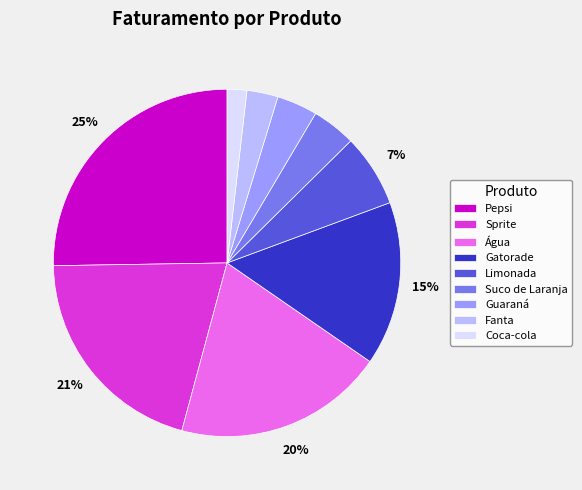

Do Gatorade and Limonada together represent more than half of the pie?

No